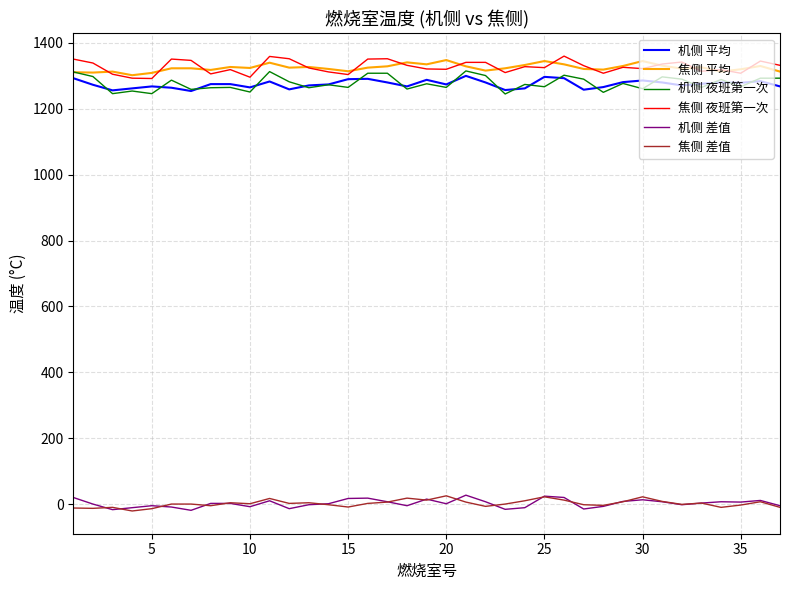

What is the lowest value of the 焦侧 夜班第一次 series?

1292